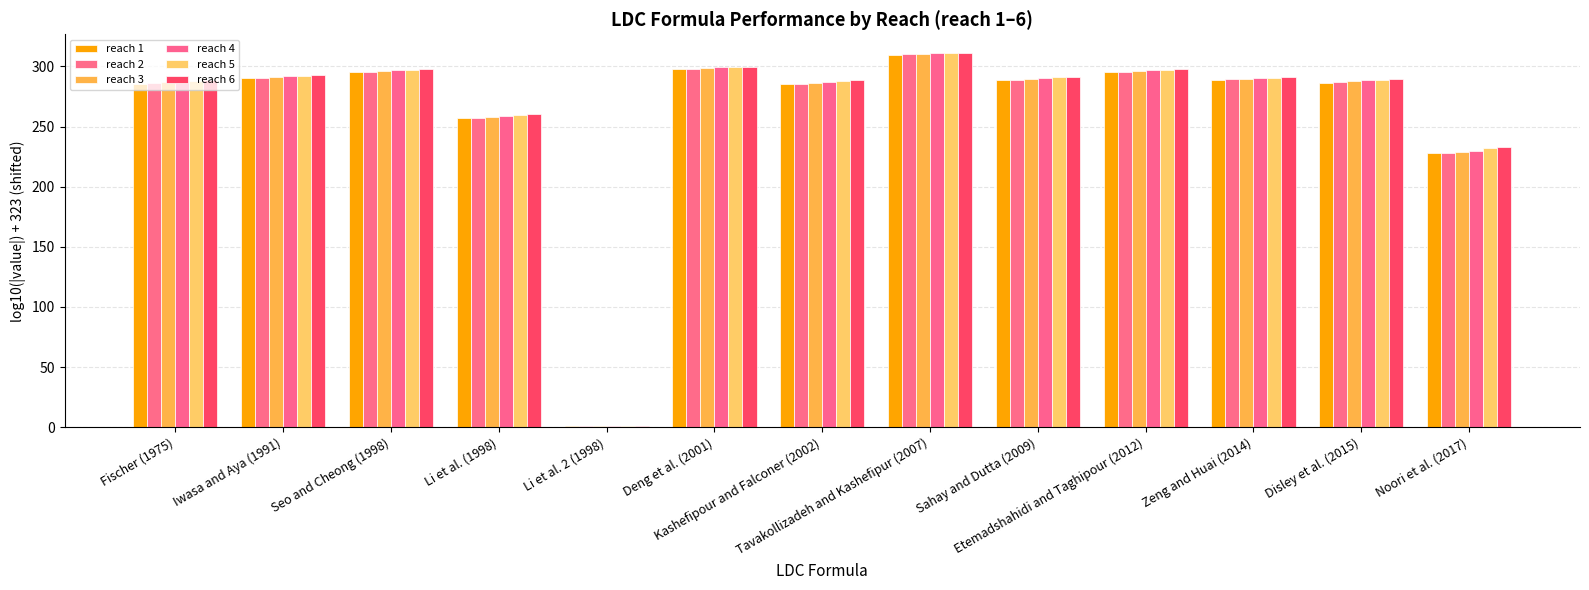

Reading left to right, extract all data points from this chart.

reach 1: Fischer (1975)=285.3	Iwasa and Aya (1991)=290.1	Seo and Cheong (1998)=295.0	Li et al. (1998)=257.3	Li et al. 2 (1998)=1.0	Deng et al. (2001)=297.6	Kashefipour and Falconer (2002)=285.2	Tavakollizadeh and Kashefipur (2007)=309.8	Sahay and Dutta (2009)=288.7	Etemadshahidi and Taghipour (2012)=295.3	Zeng and Huai (2014)=289.1	Disley et al. (2015)=286.4	Noori et al. (2017)=227.7
reach 2: Fischer (1975)=285.8	Iwasa and Aya (1991)=290.5	Seo and Cheong (1998)=295.4	Li et al. (1998)=257.0	Li et al. 2 (1998)=1.1	Deng et al. (2001)=298.0	Kashefipour and Falconer (2002)=285.7	Tavakollizadeh and Kashefipur (2007)=310.1	Sahay and Dutta (2009)=289.1	Etemadshahidi and Taghipour (2012)=295.7	Zeng and Huai (2014)=289.2	Disley et al. (2015)=286.9	Noori et al. (2017)=227.7
reach 3: Fischer (1975)=286.7	Iwasa and Aya (1991)=291.2	Seo and Cheong (1998)=296.1	Li et al. (1998)=258.0	Li et al. 2 (1998)=1.1	Deng et al. (2001)=298.6	Kashefipour and Falconer (2002)=286.5	Tavakollizadeh and Kashefipur (2007)=310.5	Sahay and Dutta (2009)=289.9	Etemadshahidi and Taghipour (2012)=296.4	Zeng and Huai (2014)=289.8	Disley et al. (2015)=287.7	Noori et al. (2017)=228.9
reach 4: Fischer (1975)=287.5	Iwasa and Aya (1991)=291.9	Seo and Cheong (1998)=296.7	Li et al. (1998)=259.0	Li et al. 2 (1998)=1.1	Deng et al. (2001)=299.2	Kashefipour and Falconer (2002)=287.3	Tavakollizadeh and Kashefipur (2007)=310.8	Sahay and Dutta (2009)=290.6	Etemadshahidi and Taghipour (2012)=297.0	Zeng and Huai (2014)=290.3	Disley et al. (2015)=288.5	Noori et al. (2017)=230.1
reach 5: Fischer (1975)=287.9	Iwasa and Aya (1991)=292.2	Seo and Cheong (1998)=297.0	Li et al. (1998)=260.0	Li et al. 2 (1998)=1.1	Deng et al. (2001)=299.4	Kashefipour and Falconer (2002)=287.7	Tavakollizadeh and Kashefipur (2007)=310.9	Sahay and Dutta (2009)=290.9	Etemadshahidi and Taghipour (2012)=297.3	Zeng and Huai (2014)=290.6	Disley et al. (2015)=288.9	Noori et al. (2017)=232.1
reach 6: Fischer (1975)=288.7	Iwasa and Aya (1991)=292.8	Seo and Cheong (1998)=297.5	Li et al. (1998)=260.8	Li et al. 2 (1998)=1.1	Deng et al. (2001)=299.9	Kashefipour and Falconer (2002)=288.4	Tavakollizadeh and Kashefipur (2007)=311.2	Sahay and Dutta (2009)=291.5	Etemadshahidi and Taghipour (2012)=297.9	Zeng and Huai (2014)=290.9	Disley et al. (2015)=289.6	Noori et al. (2017)=233.4